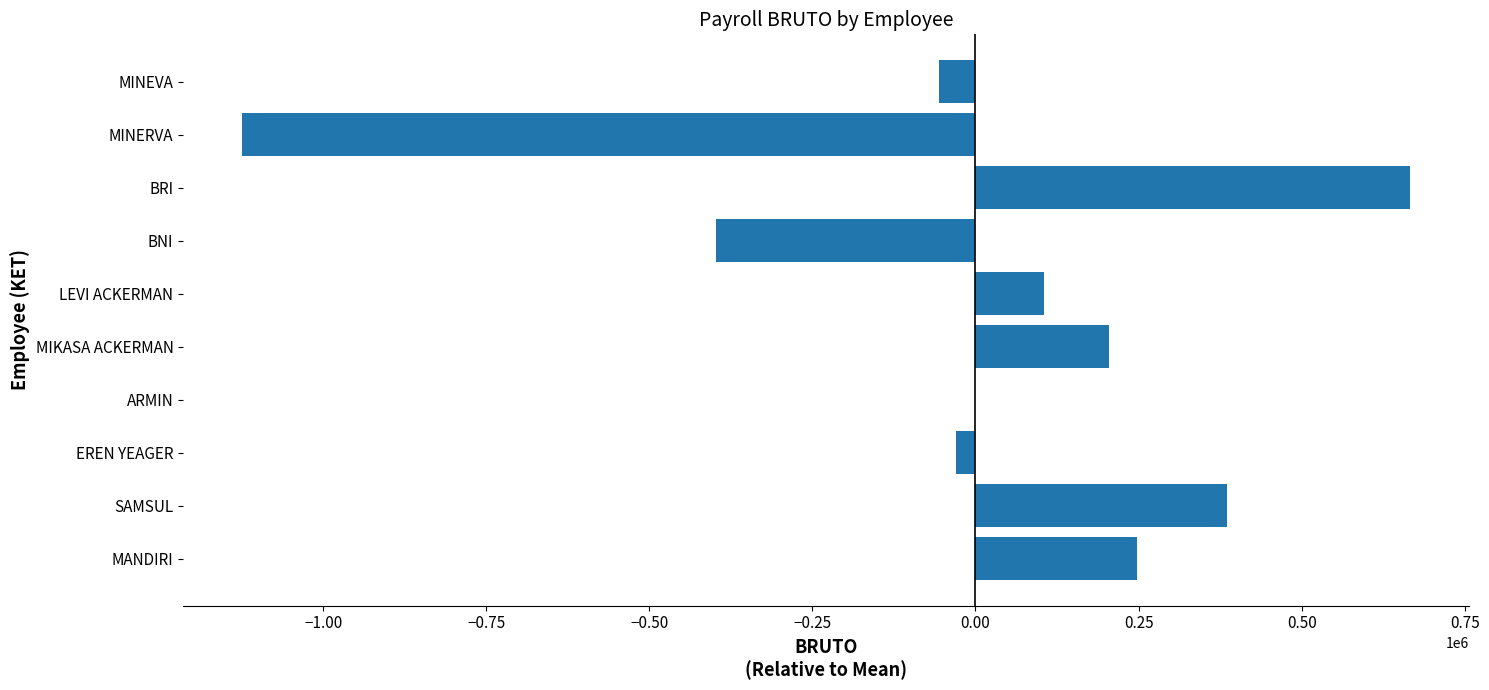

What is the greatest value displayed?

666587.7